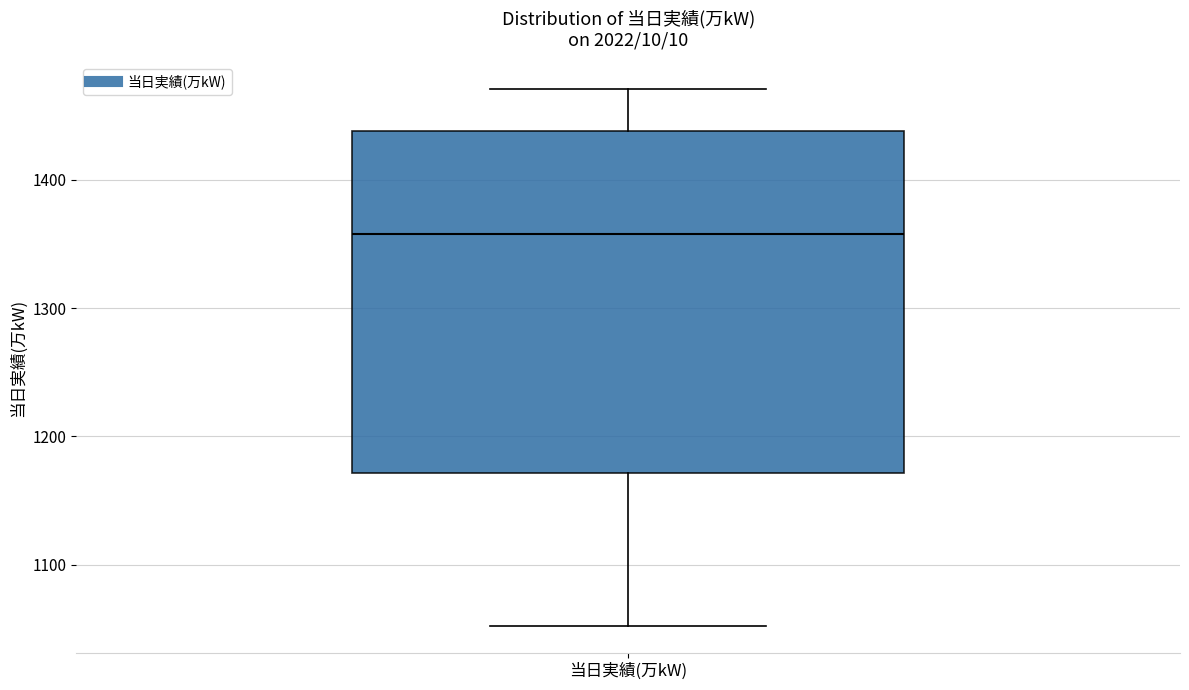

Read this box plot against the y-axis: the position of the median line, the range covered by the box, and the ends of both whiskers. The values are not printed on the chart, so give them approximately, as read against the axis.

median 1360, box 1170 to 1440, whiskers 1050 to 1470